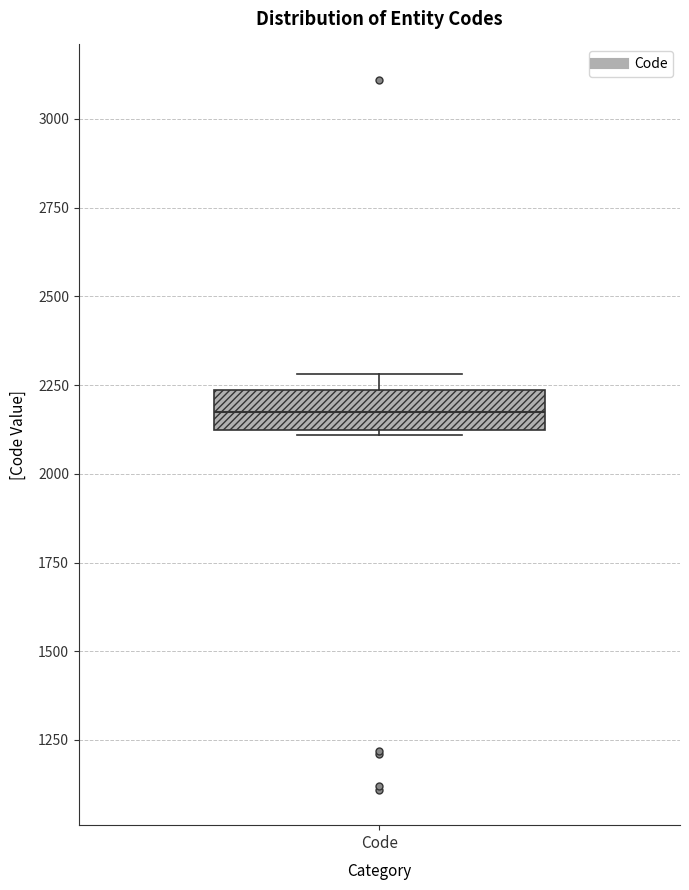

Where is the upper edge of the box for Code on the y-axis? The values are not printed on the chart, so give them approximately, as read against the axis.

2250